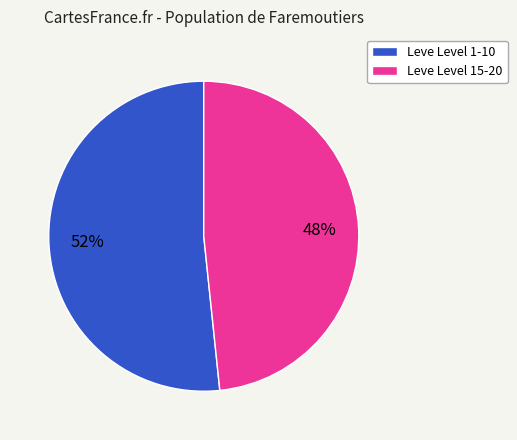

Which slice is the smallest?

Leve Level 15-20